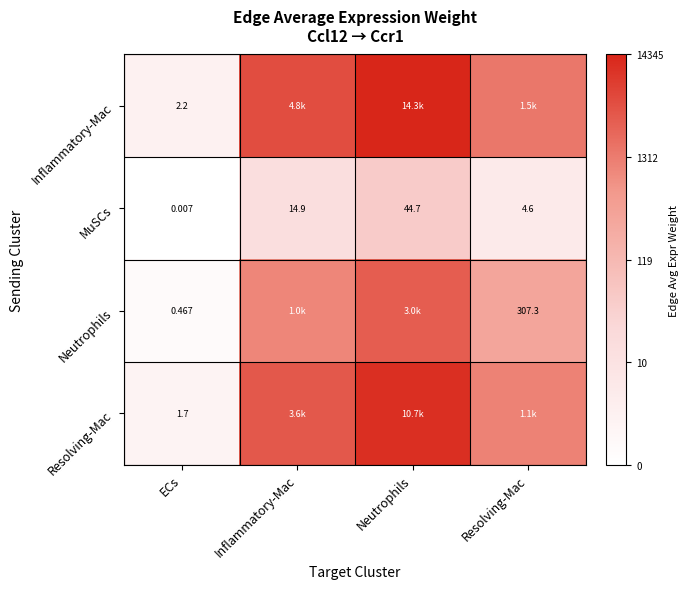

Rank the categories by MuSCs value from lowest to highest.

ECs, Resolving-Mac, Inflammatory-Mac, Neutrophils